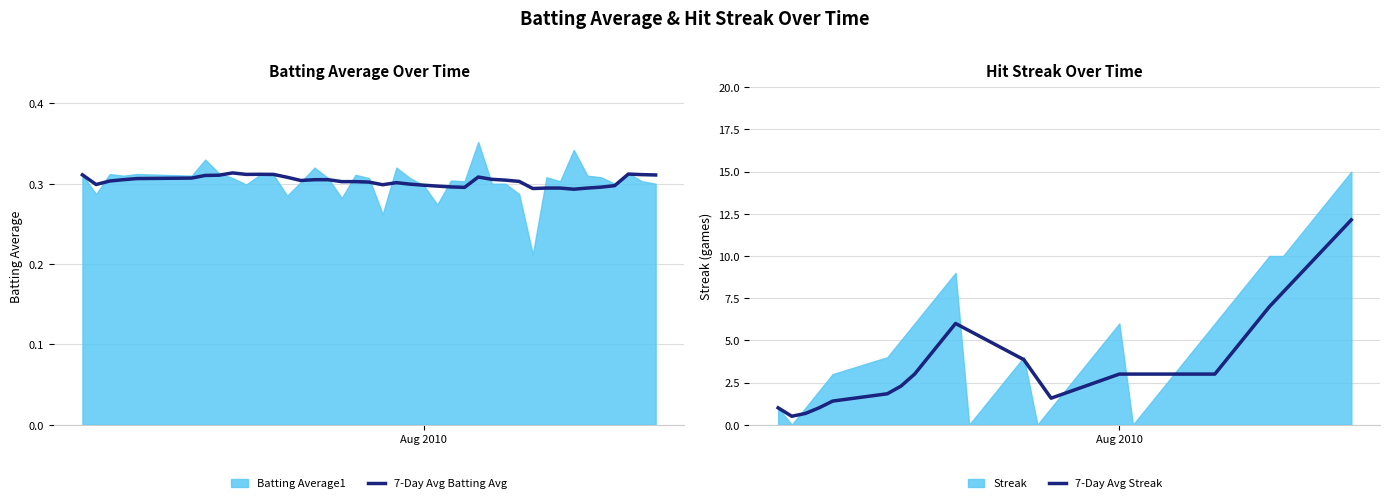

What is the minimum value for 7-Day Avg Streak?

0.5